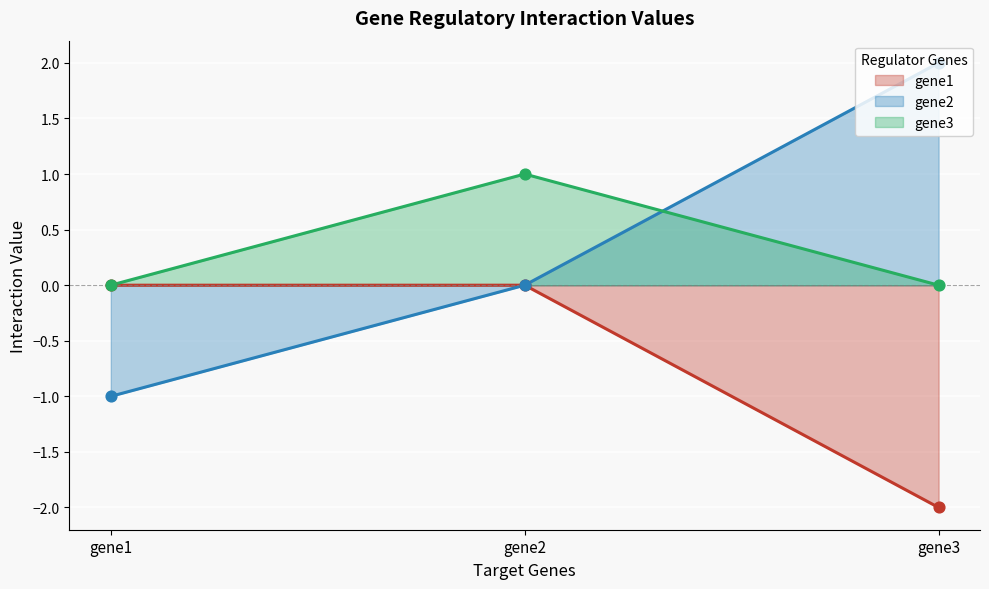

Which series contains the highest Y value?

gene2